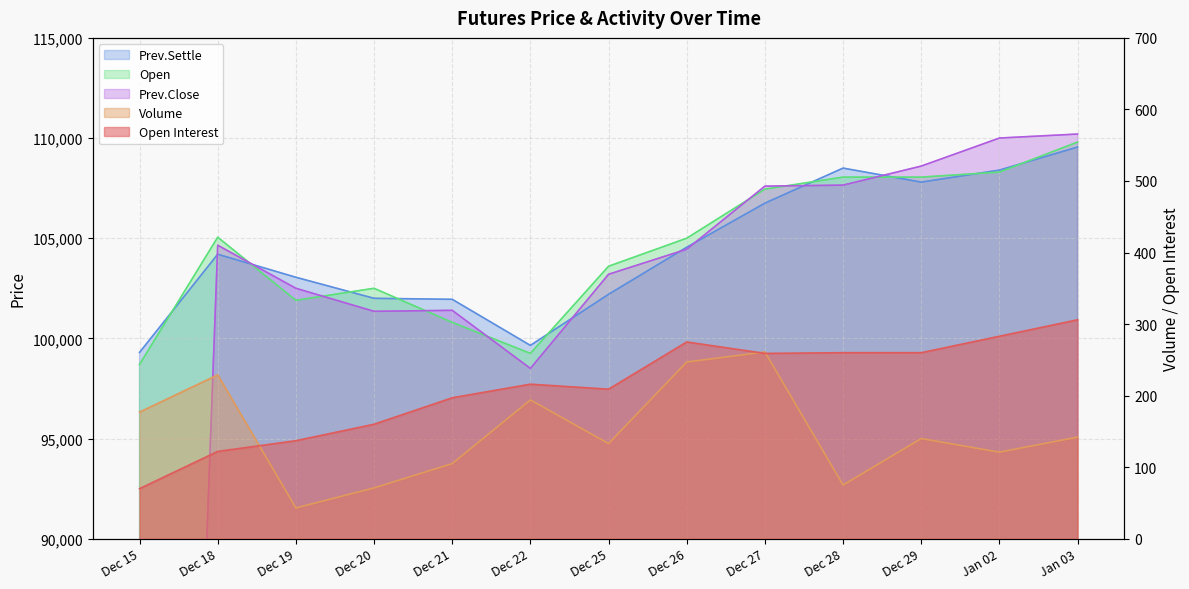

True or false: Volume has a value of 142 at Jan 03.

True